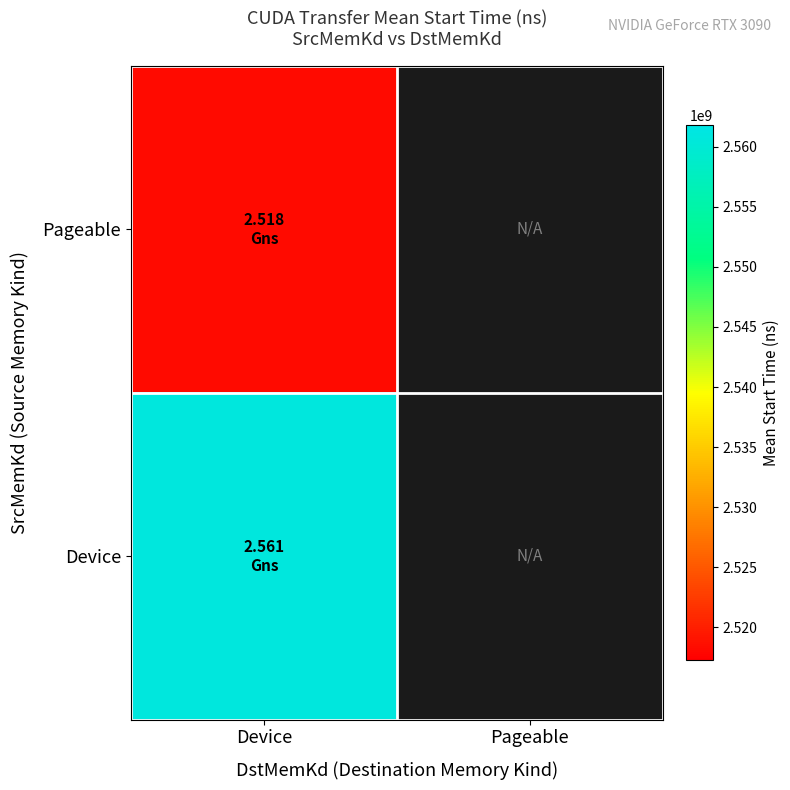

Is the value of Pageable at Device greater than the value of Device at Pageable?

No